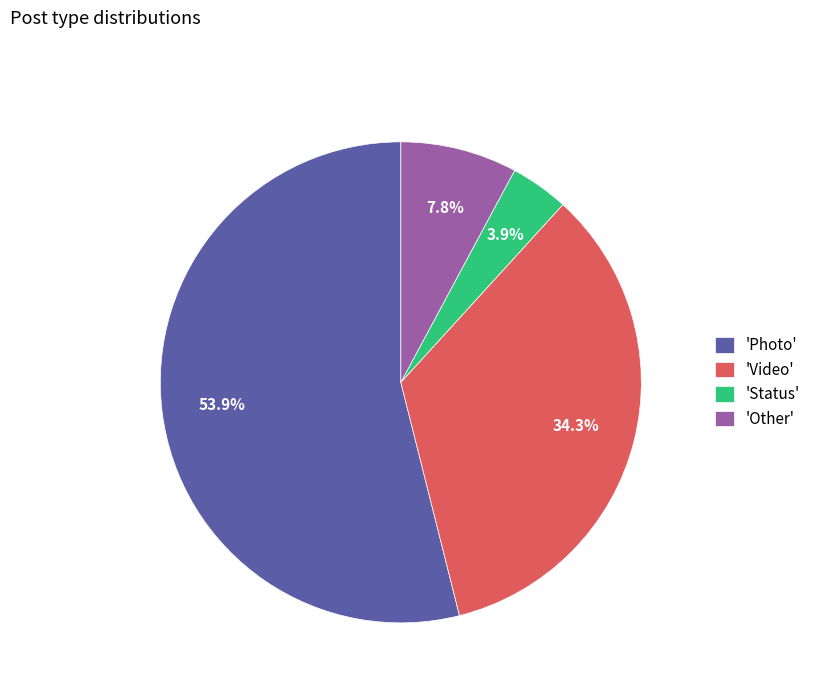

Which category has the biggest portion of the pie?

'Photo'